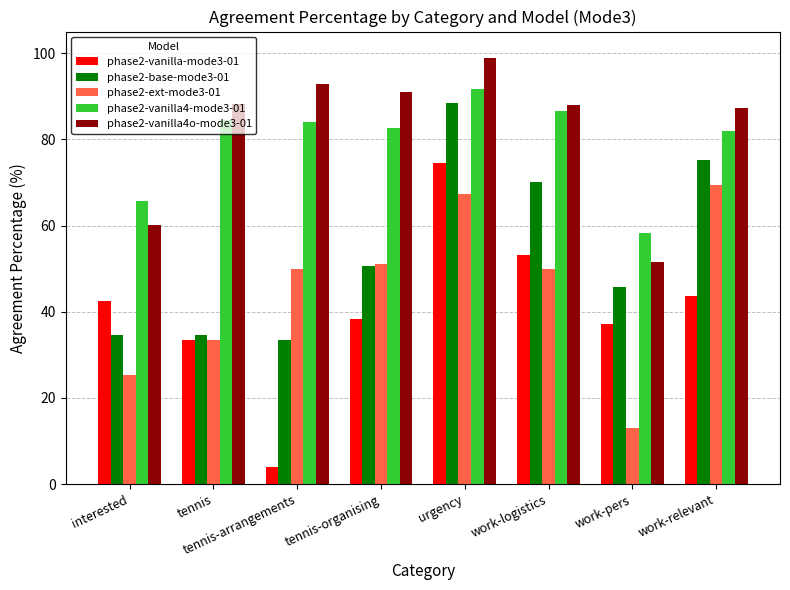

What is the approximate value of phase2-base-mode3-01 at work-relevant?

75.3